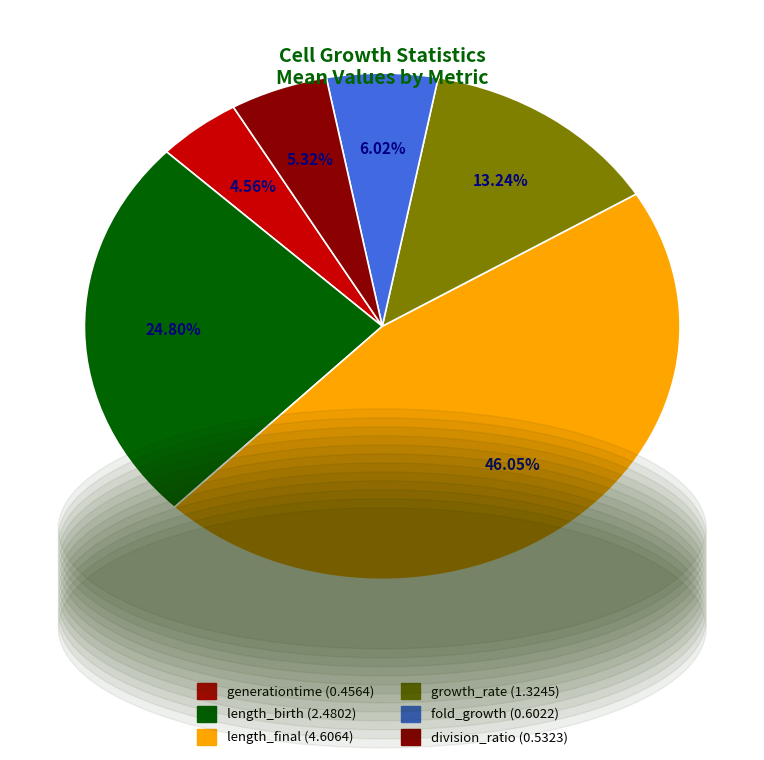

What percentage is NOT represented by growth_rate?

86.8%